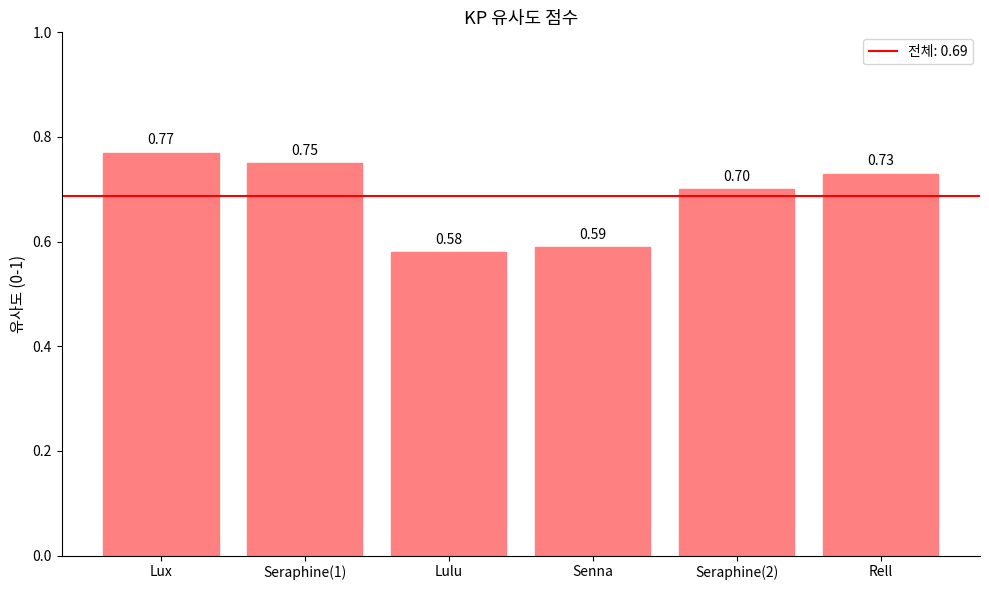

List the labels in order of value, smallest first.

Lulu, Senna, Seraphine(2), Rell, Seraphine(1), Lux